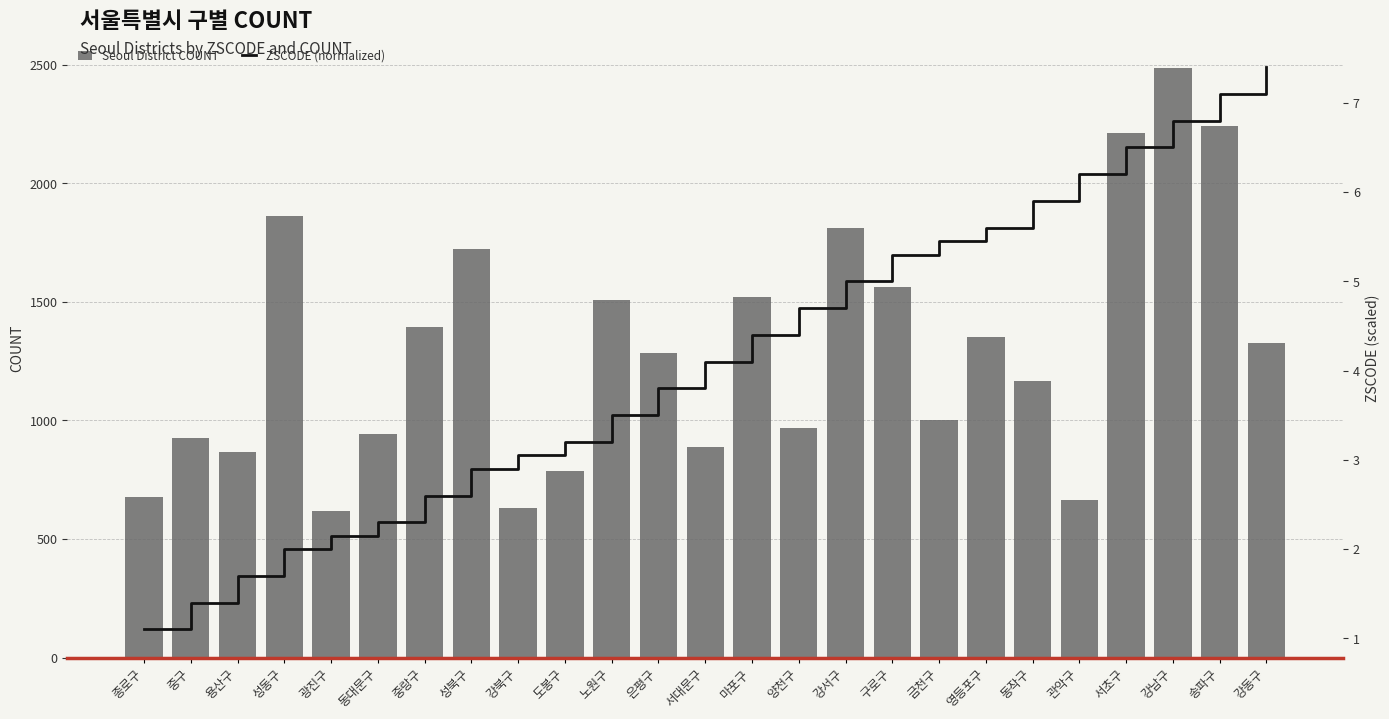

What is the label of the 12th bar from the right?

마포구